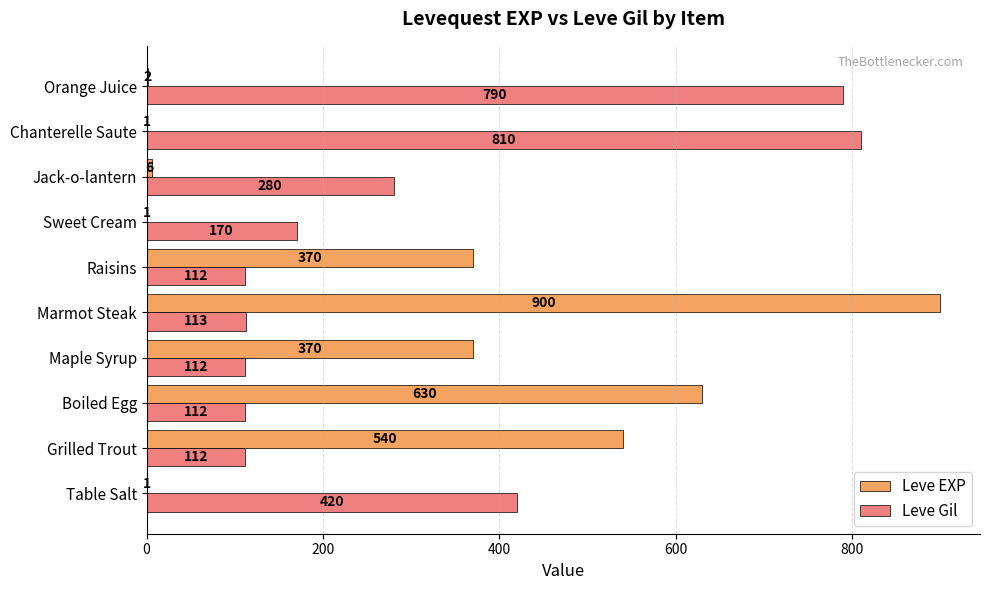

Which series has the largest total across all categories?

Leve Gil